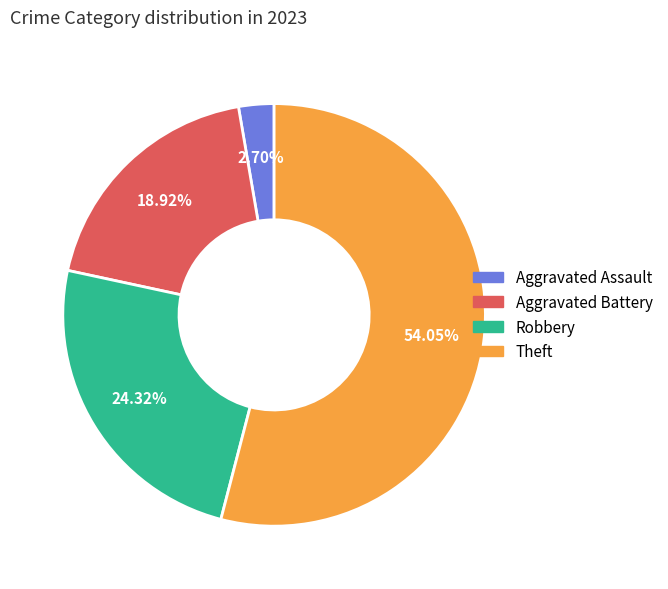

Between Robbery and Theft, which is larger?

Theft